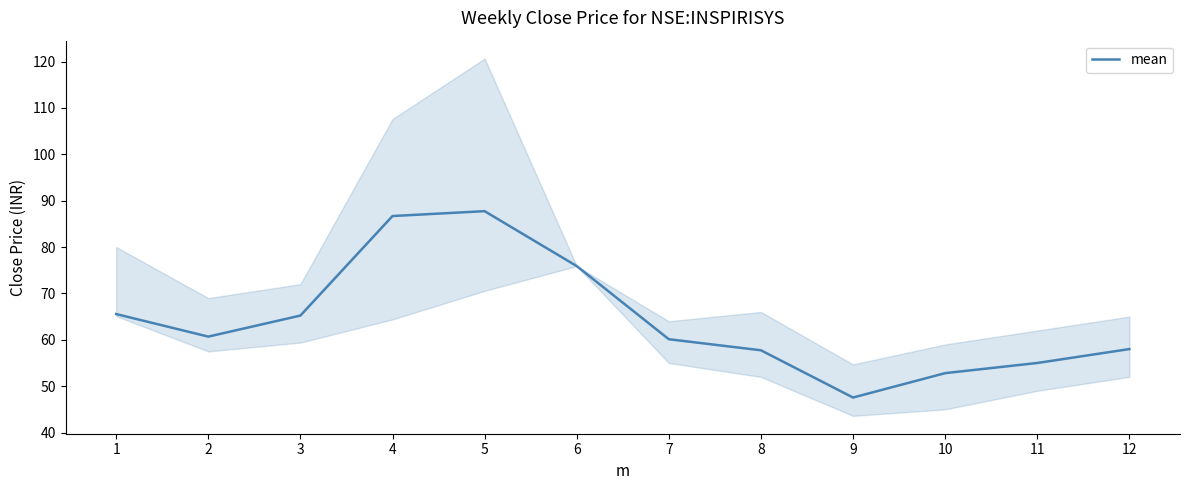

Read the value at 5.

87.7